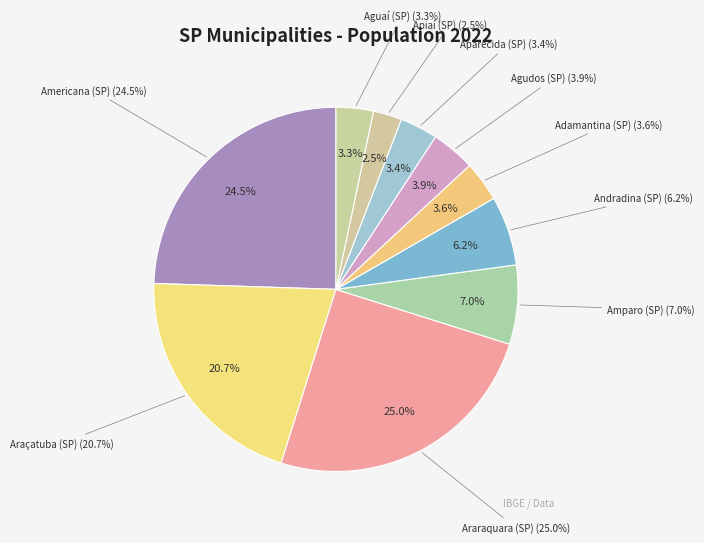

Count the number of slices in the pie.

10